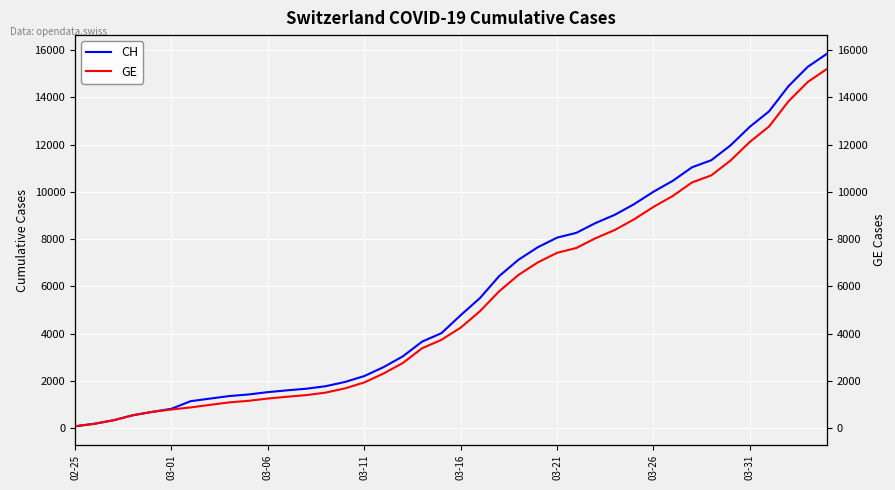

Which series has the largest total across all categories?

CH